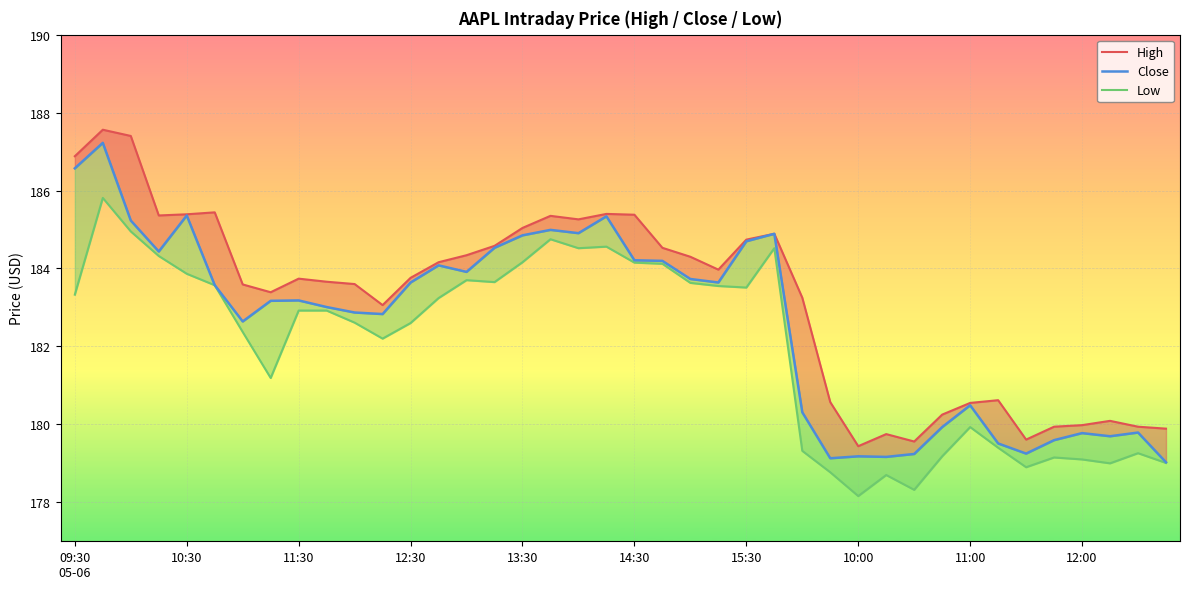

How many data points in Close are less than 183?

17